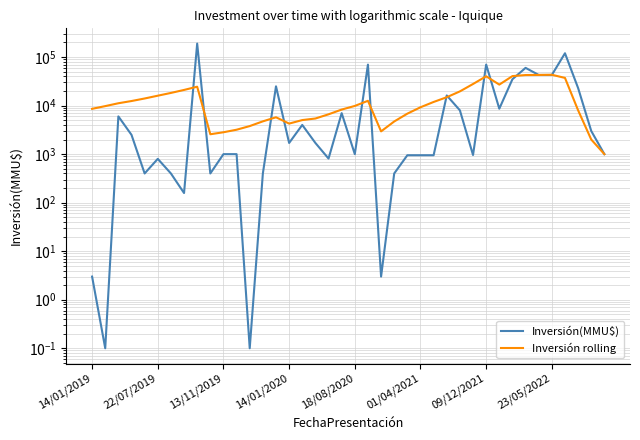

True or false: Inversión(MMU$) has more than 1 points higher than both neighbors.

True